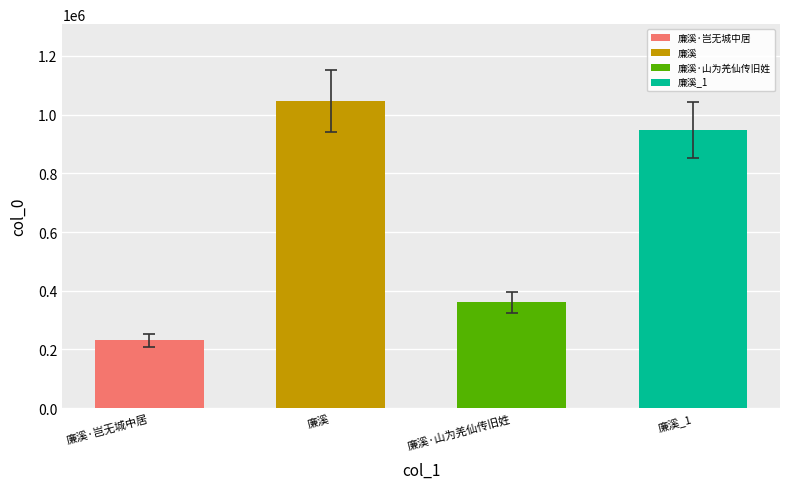

The value at 廉溪 is 1046339. True or false?

True